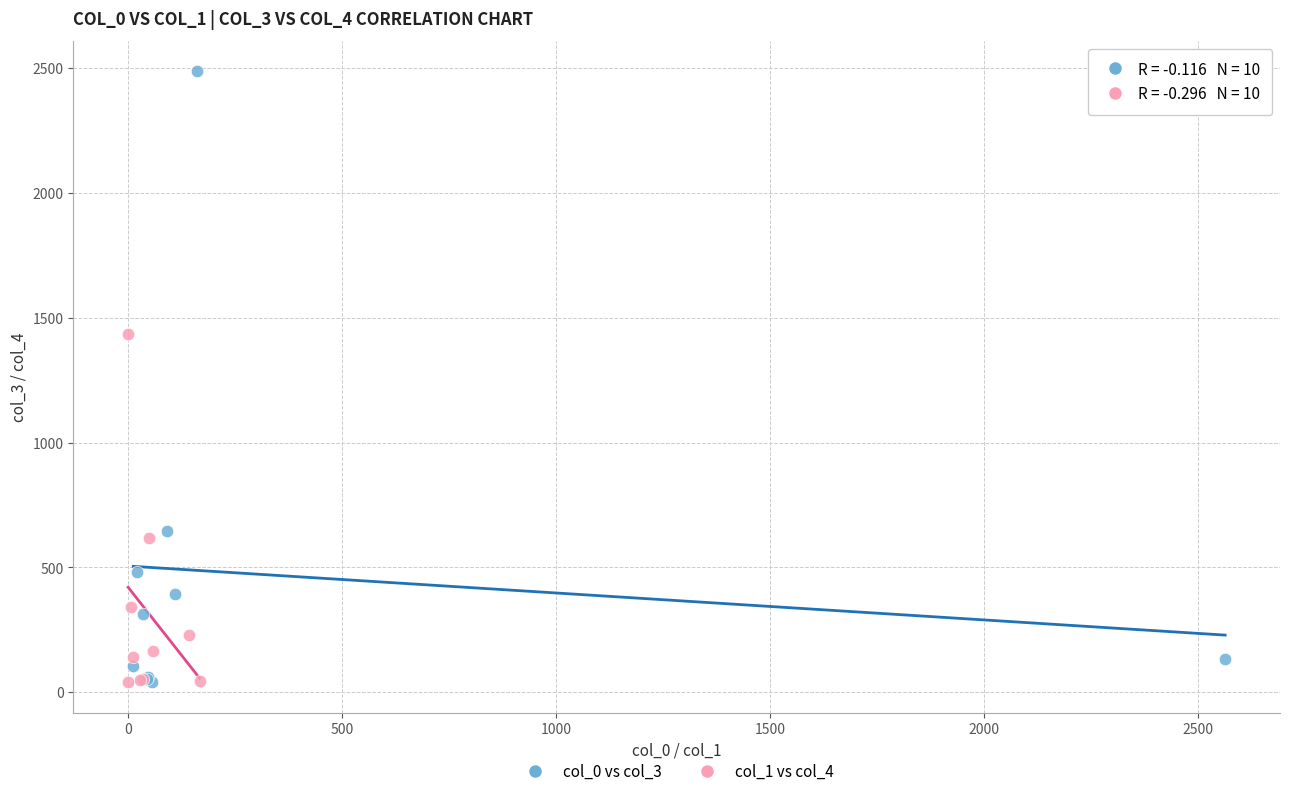

Which series has the largest Y range (max minus min)?

col_0 vs col_3